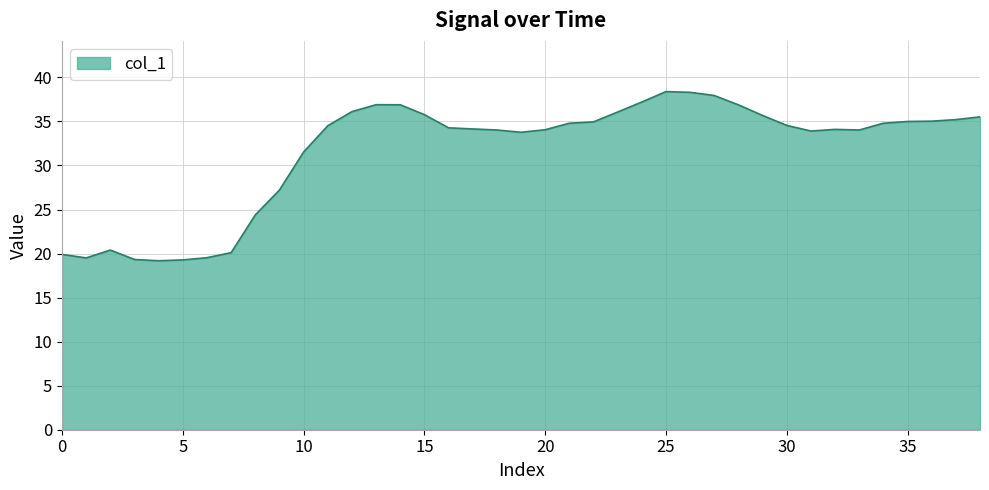

What is the greatest value displayed?

38.4